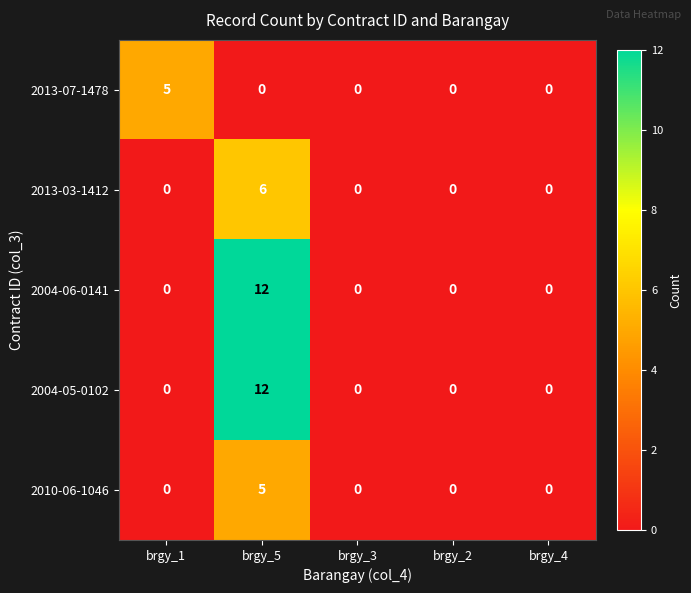

What is the difference between the highest and lowest values at brgy_1?

5